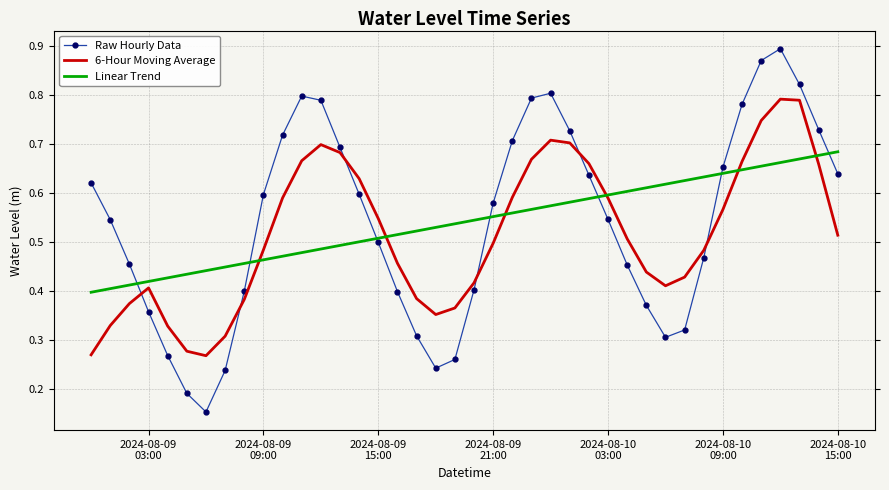

List the series in order of their peak value, lowest first.

Linear Trend, 6-Hour Moving Average, Raw Hourly Data